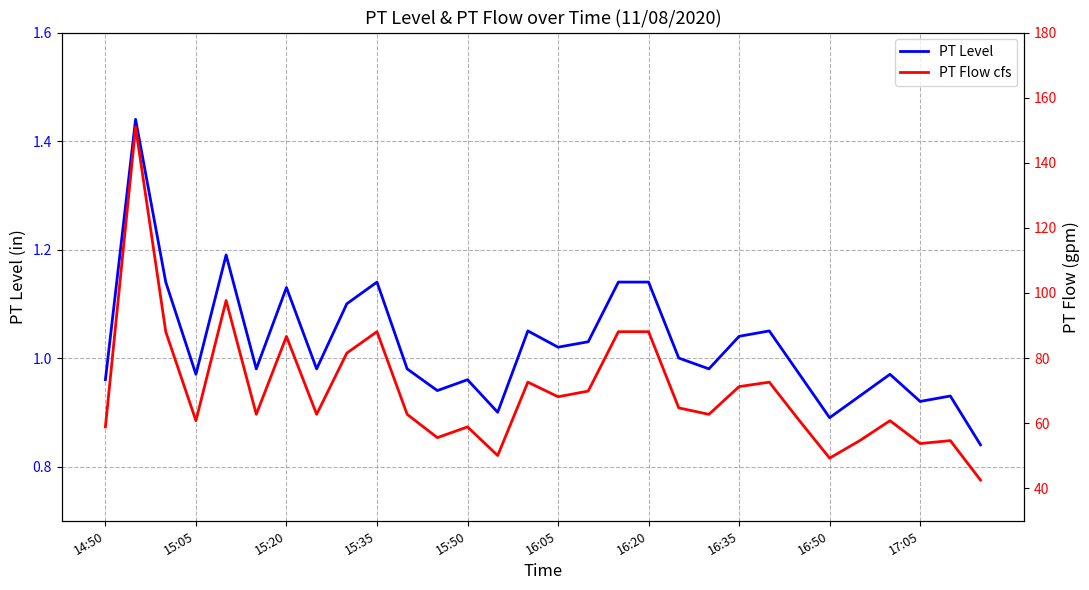

True or false: PT Level and PT Flow cfs intersect in this chart.

False